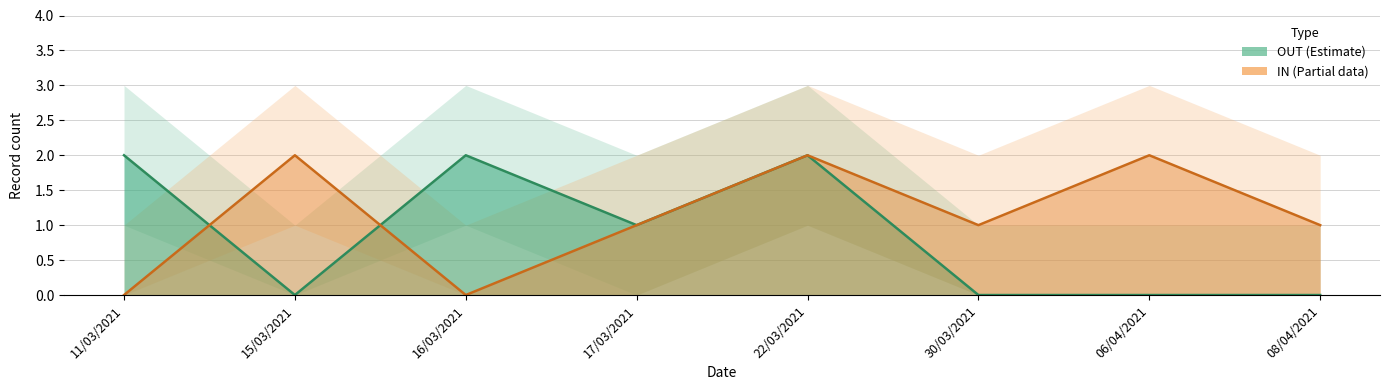

True or false: IN (Partial) and OUT (Estimate) cross at least once.

True